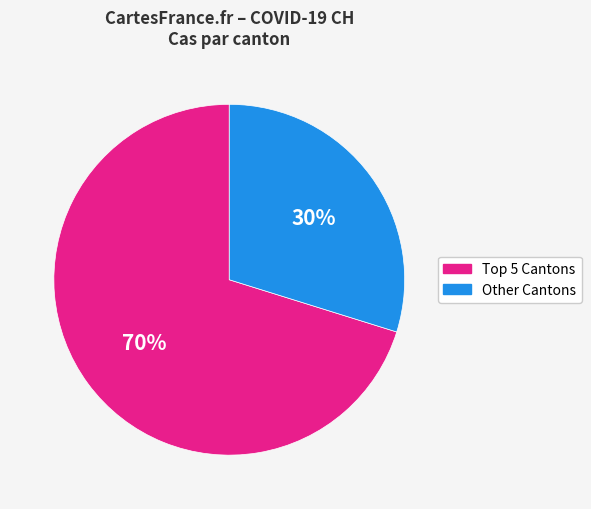

Is there any slice that represents more than half of the pie?

Yes